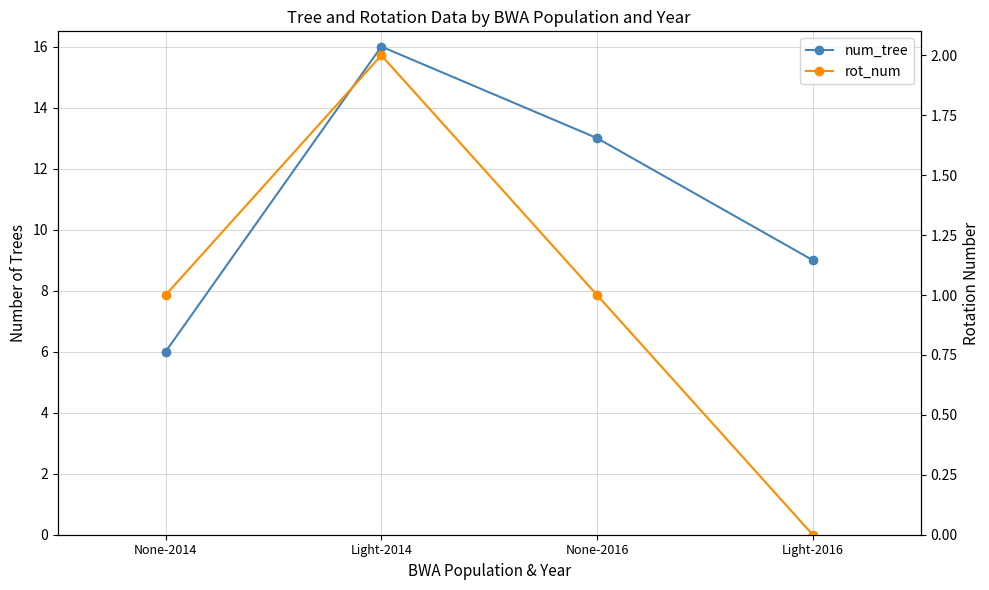

Is this an area chart (filled region under the line)?

No